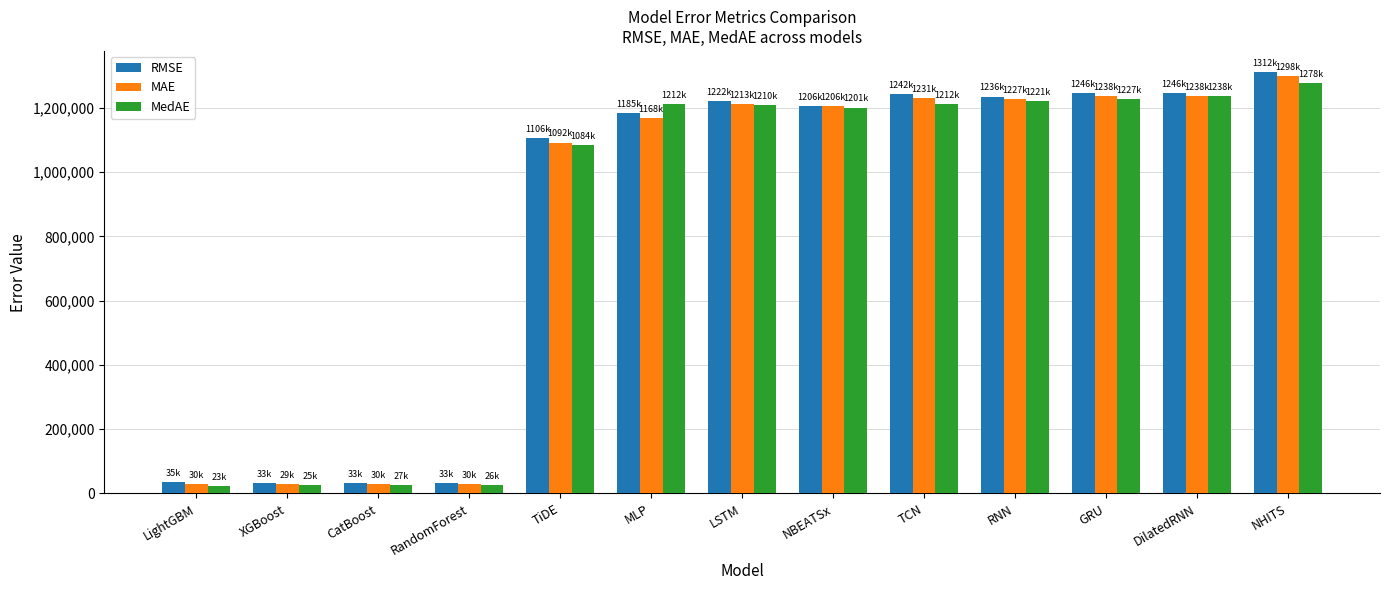

What is the approximate value of MedAE at NBEATSx?

1201388.8